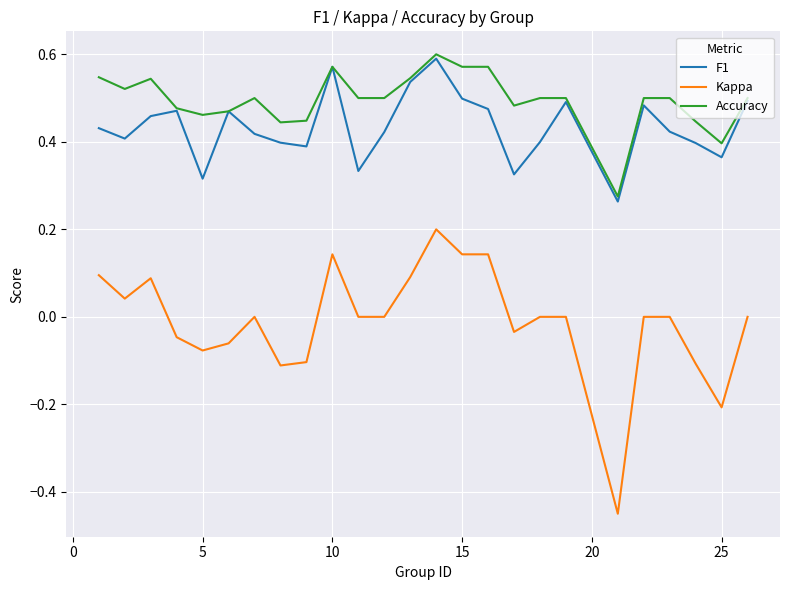

Does the chart have visible grid lines?

Yes